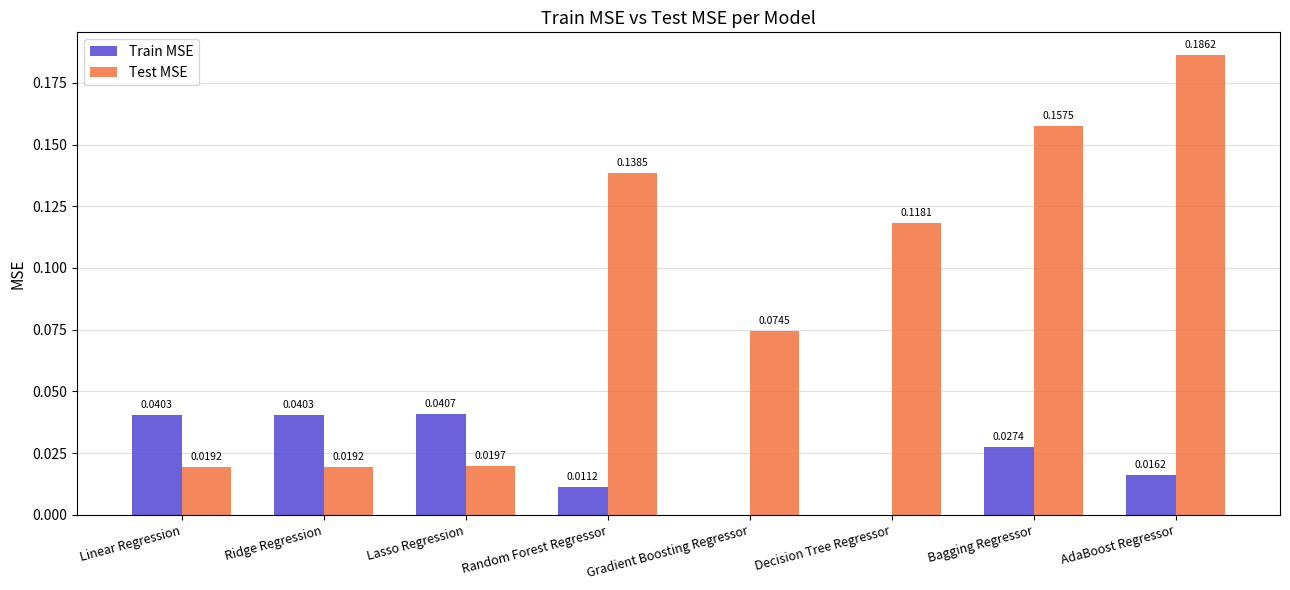

Which series changed the most between Gradient Boosting Regressor and Bagging Regressor?

Test MSE